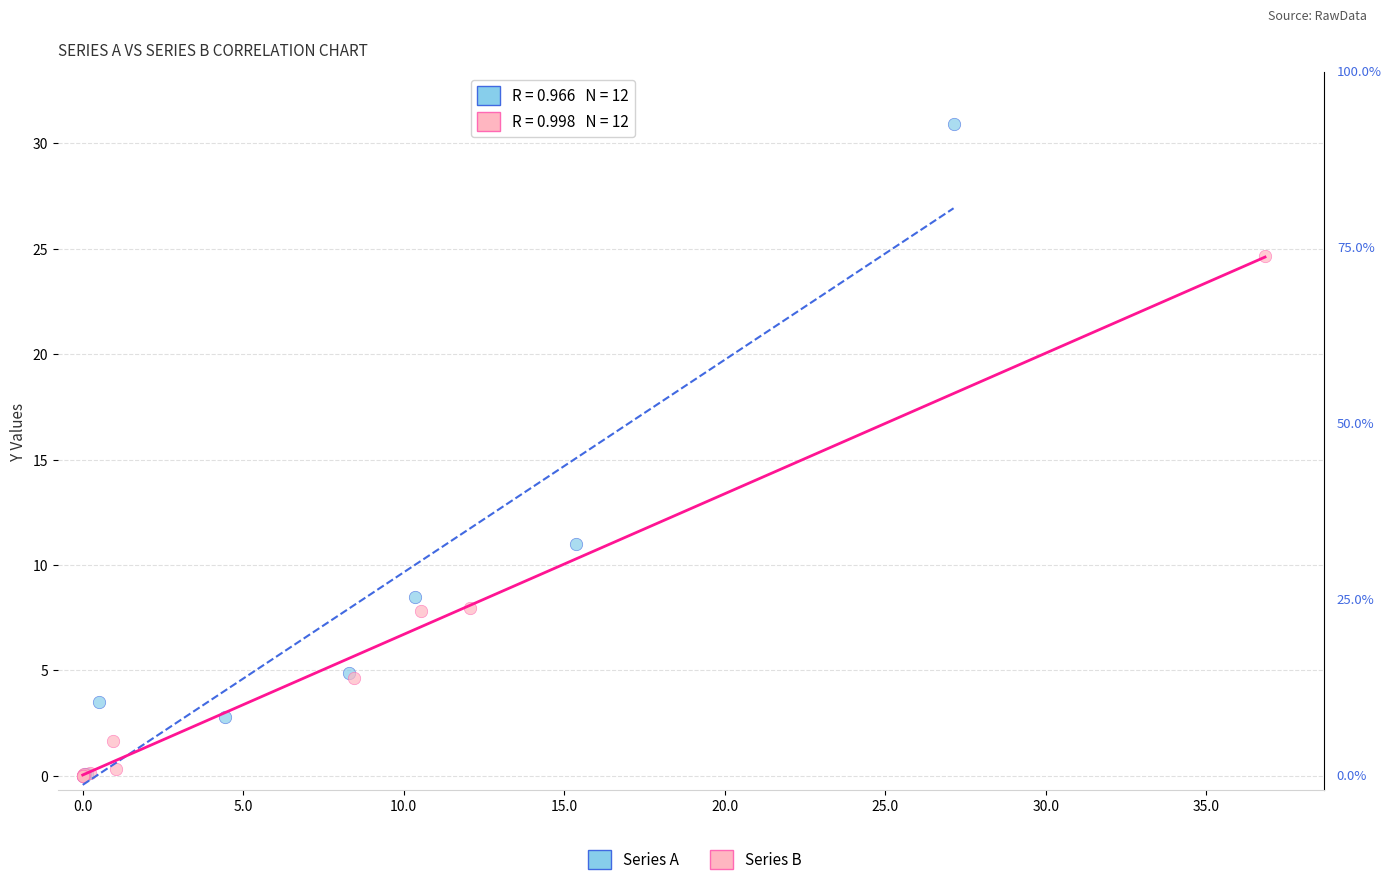

Which series contains the highest Y value?

Series A